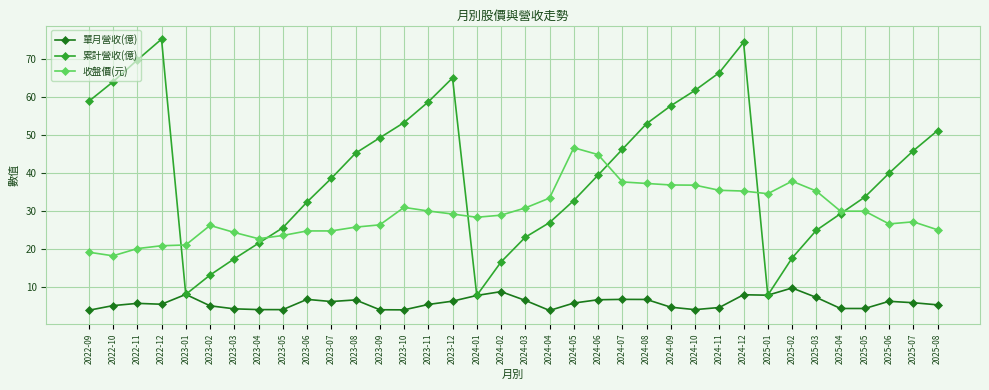

What is the value of the 收盤價(元) point at the 23rd from the left?

37.7